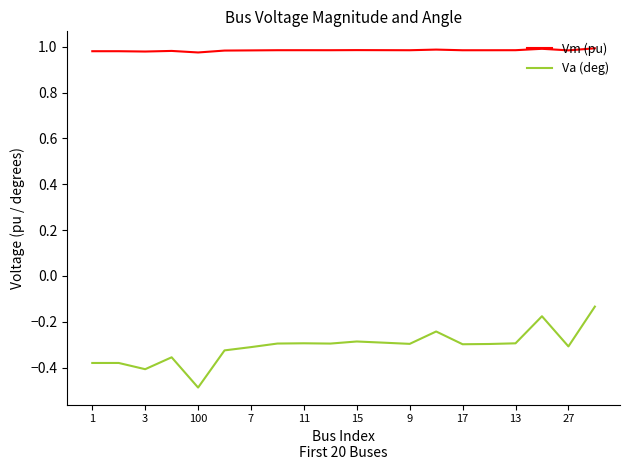

What is the difference between the maximum and minimum values in the Va (deg) series?

0.4